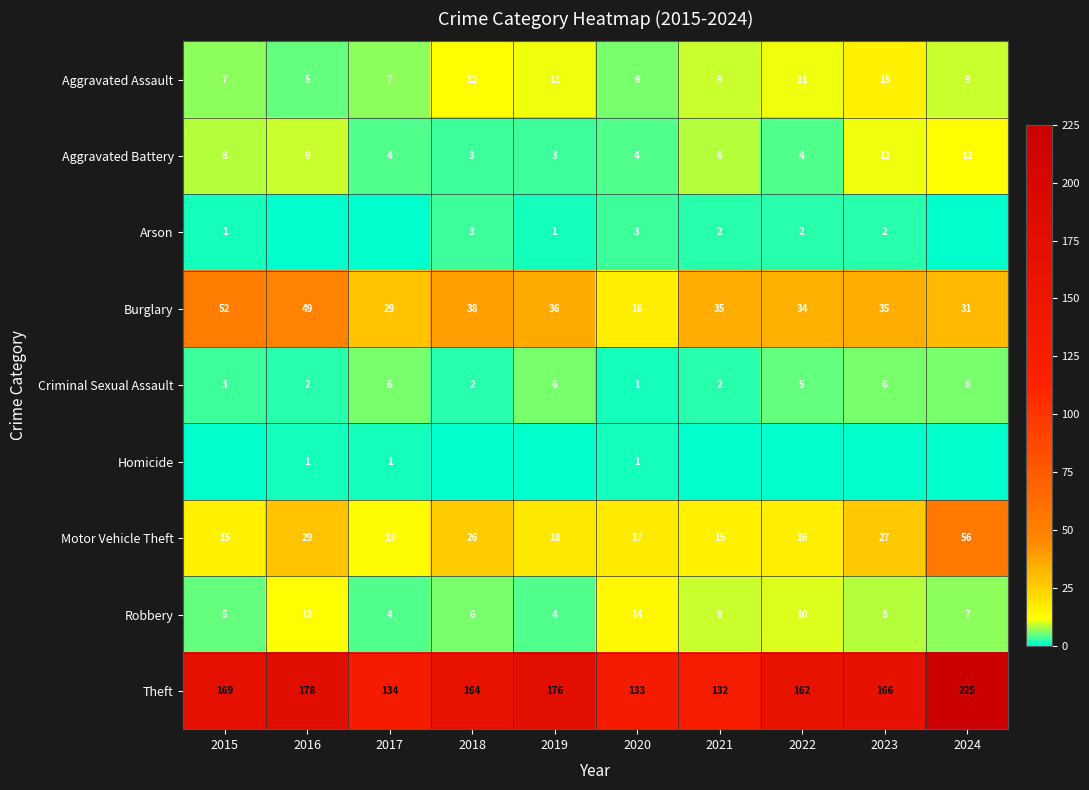

Between 2023 and 2015, which is larger?

2023